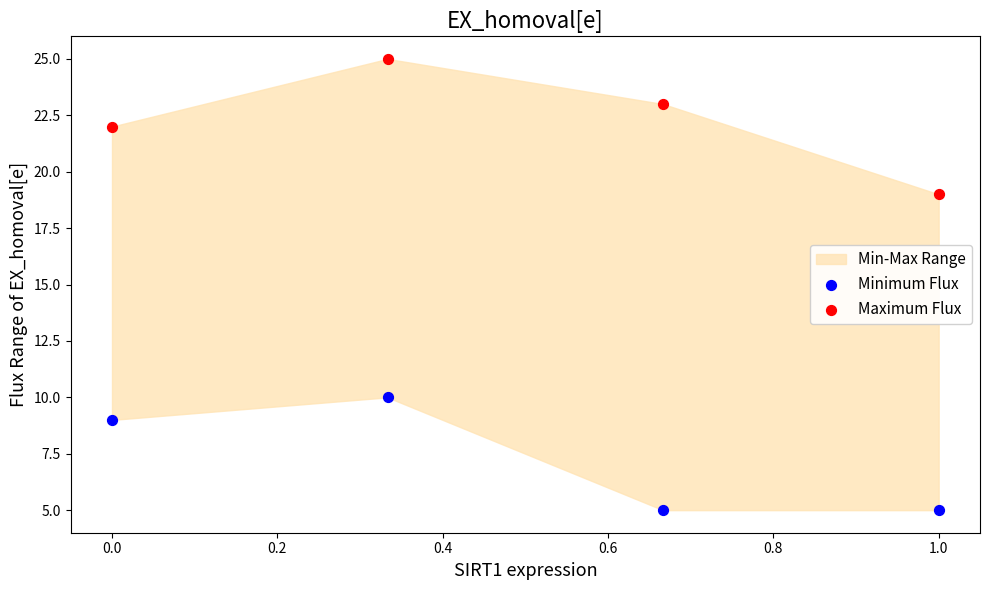

Across all data points, what is the average Y value?

15